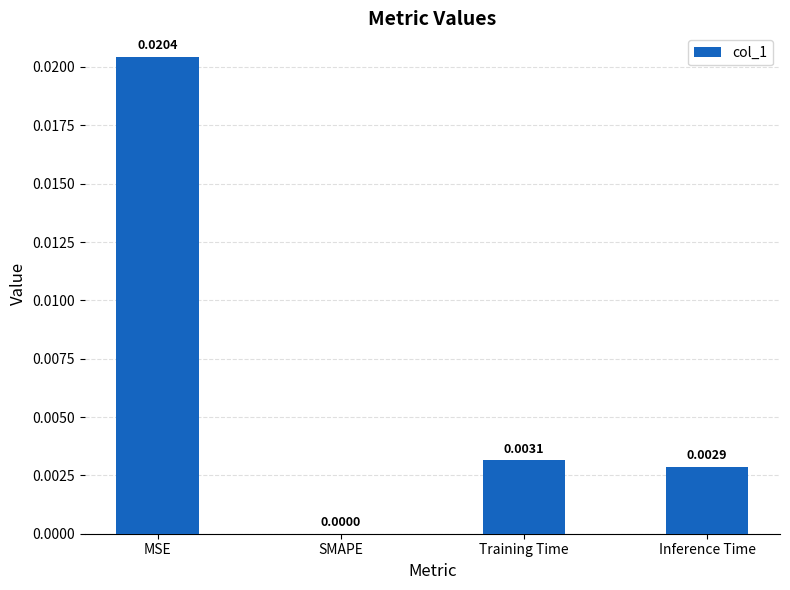

Where is the data nearest to the value 0?

SMAPE